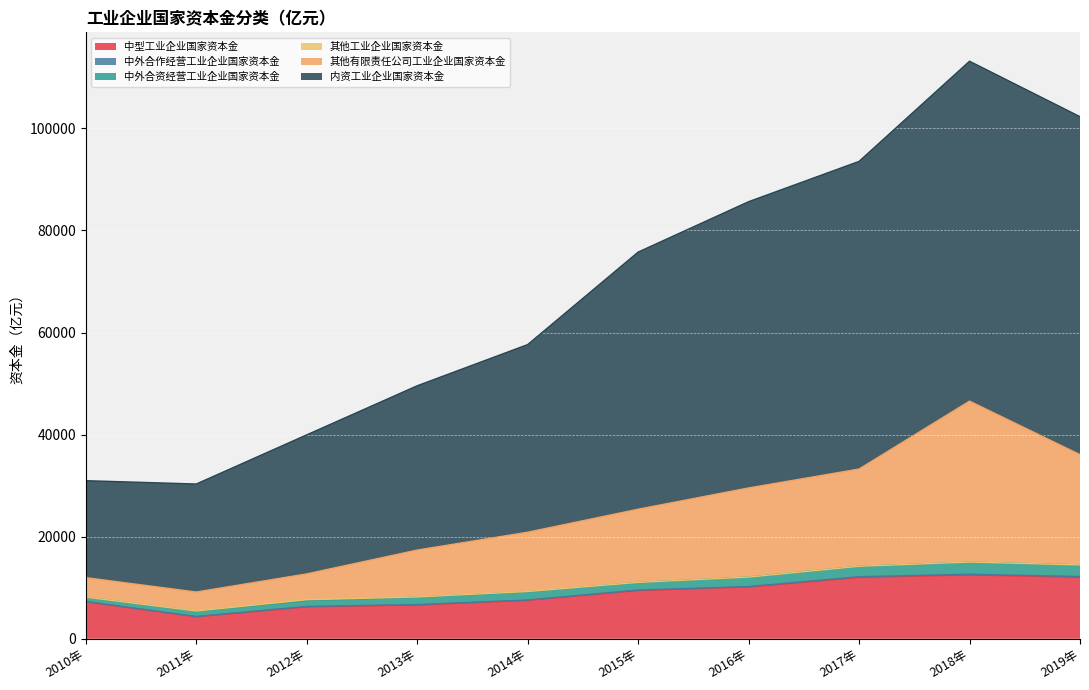

What is the total value across all series at 2013年?

49561.3